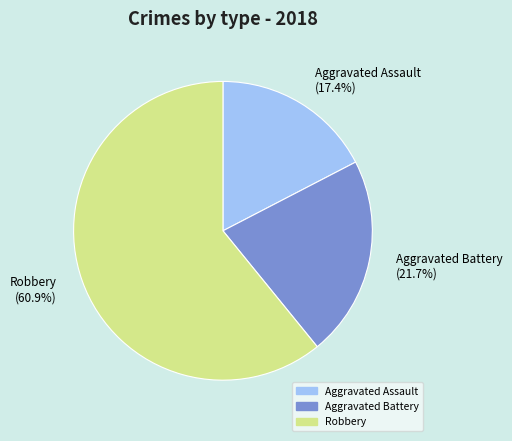

Which slice represents more than half of the pie?

Robbery (60.9%)